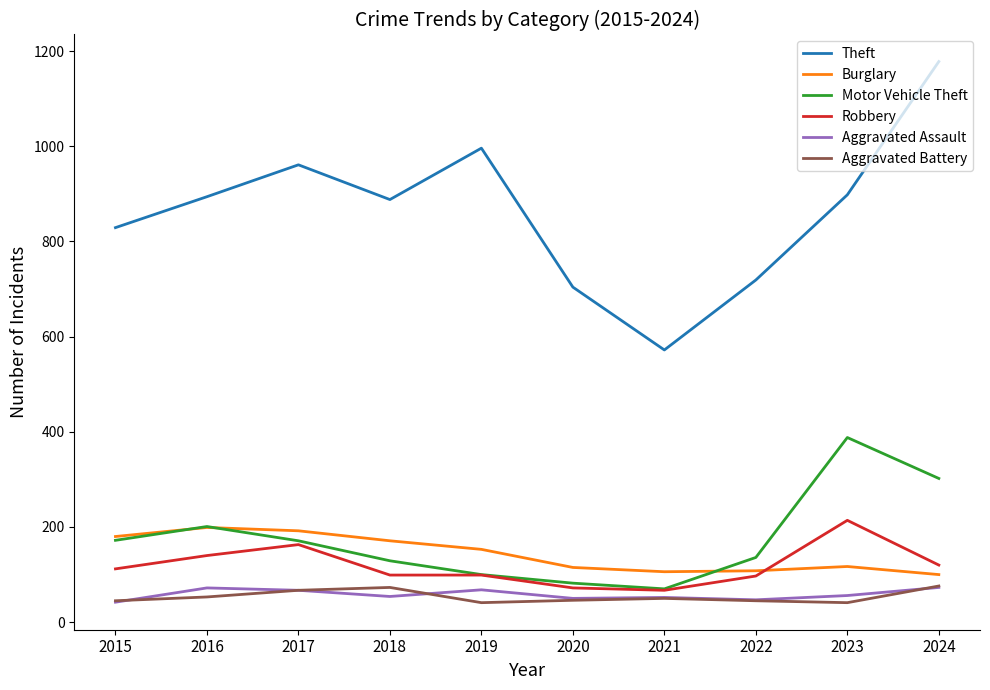

How many series are shown in this chart?

6